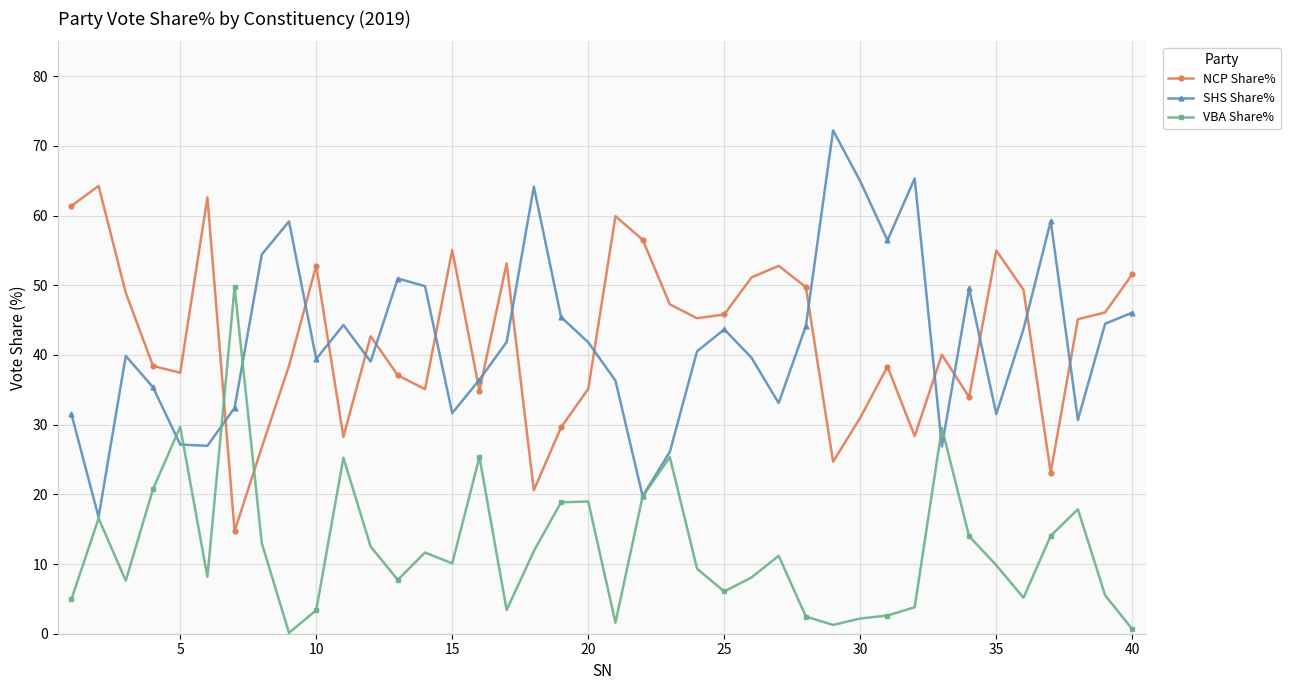

True or false: NCP Share% and SHS Share% intersect in this chart.

True